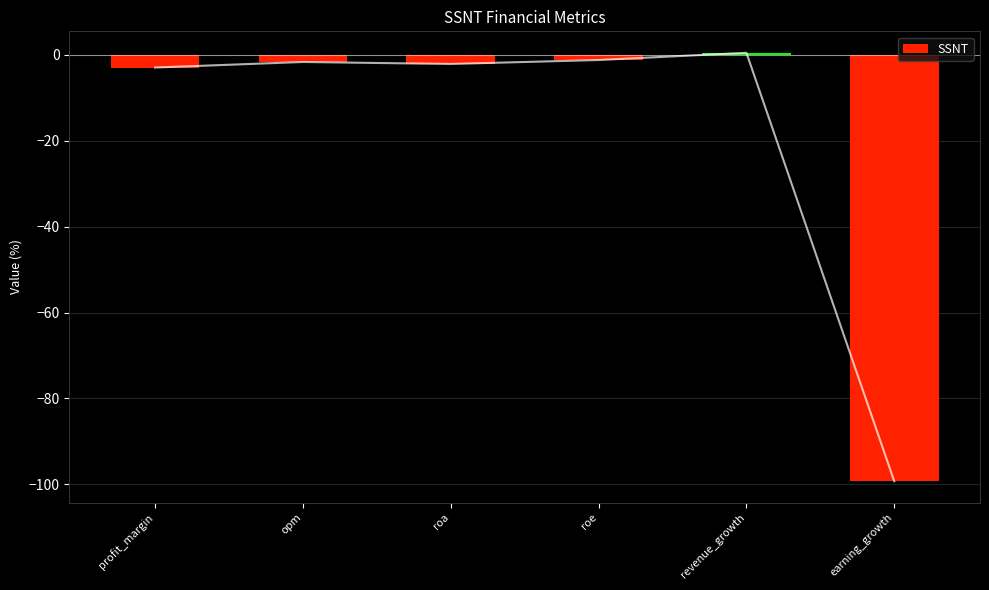

What is the difference between the values at roa and opm?

0.5